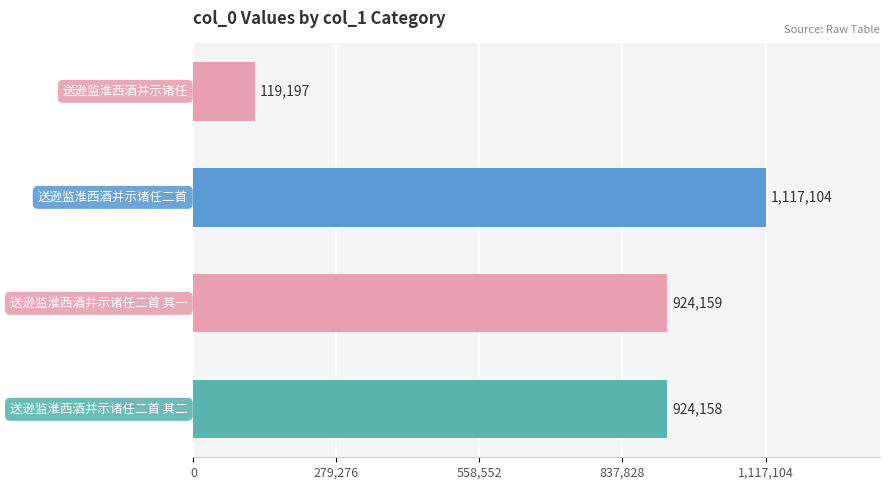

What is the maximum value shown in the chart?

1117104